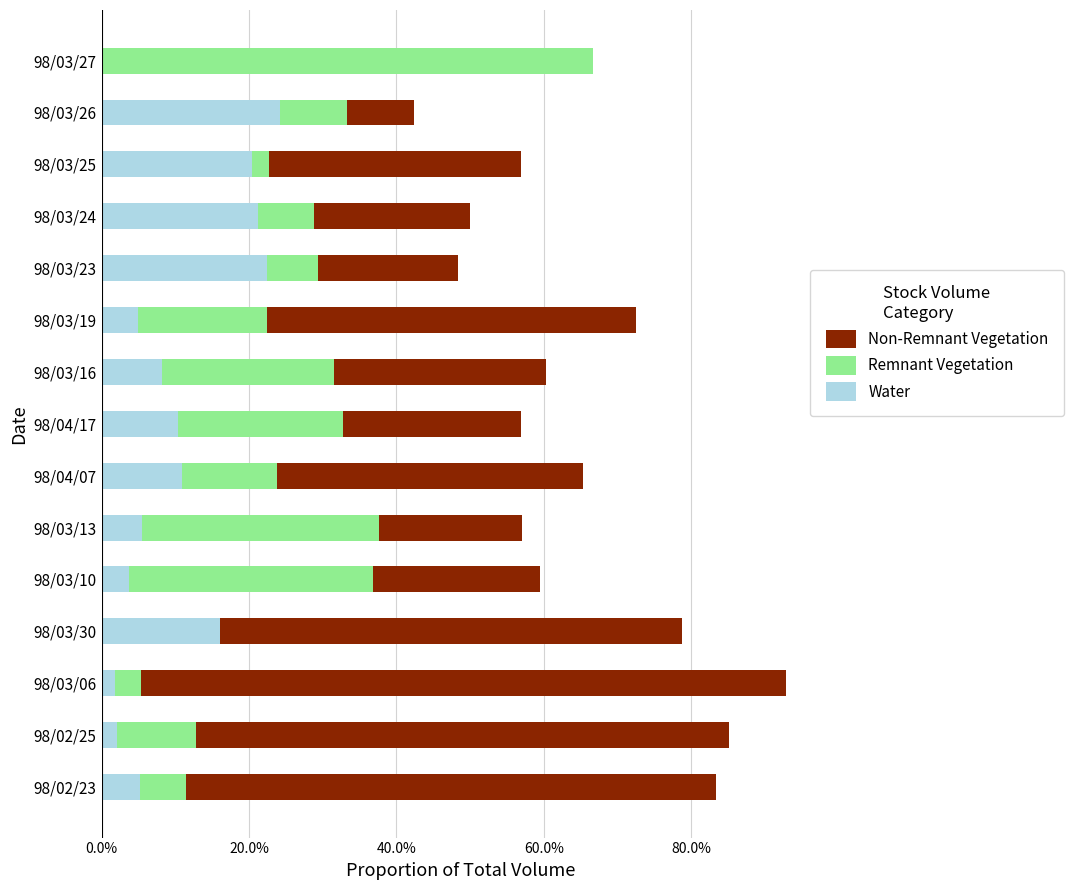

Count the number of categories in the chart.

15